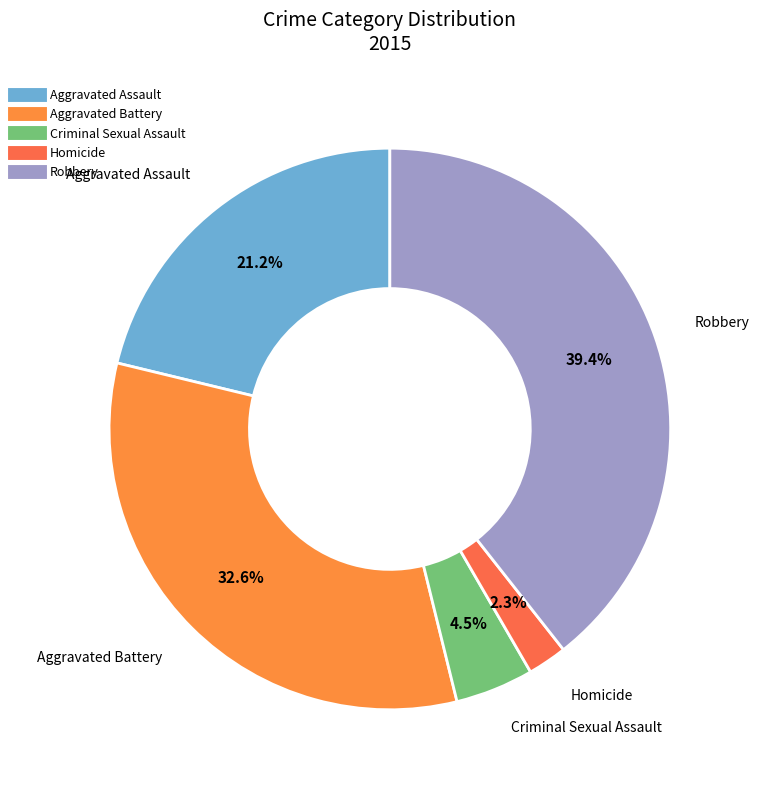

To the nearest percent, what is the difference between the Homicide and Aggravated Assault slice percentages?

19%